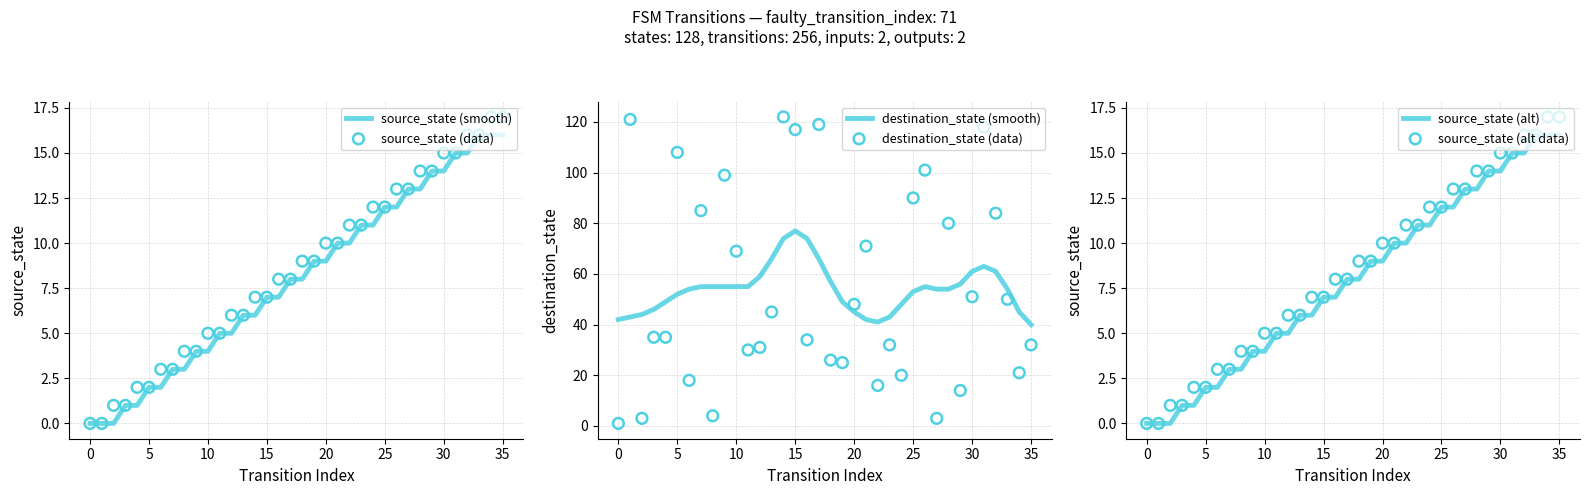

At which category is the sum across all series the highest?

31